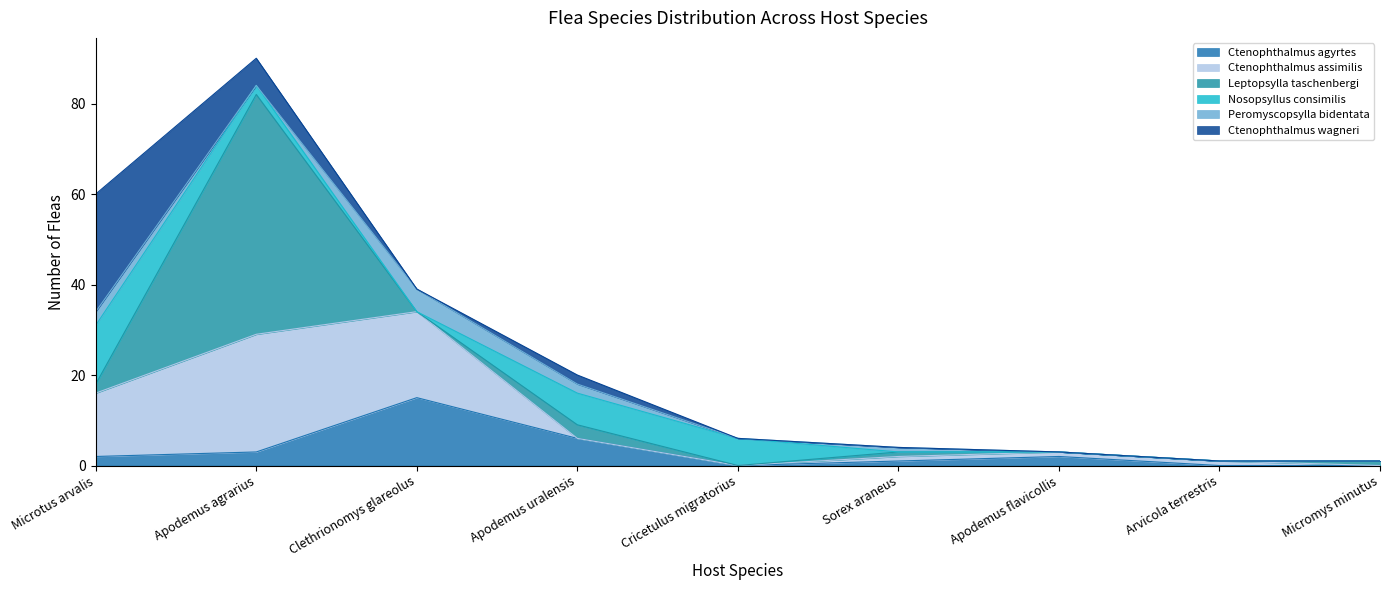

How many interior local peaks does the Ctenophthalmus agyrtes series have?

2